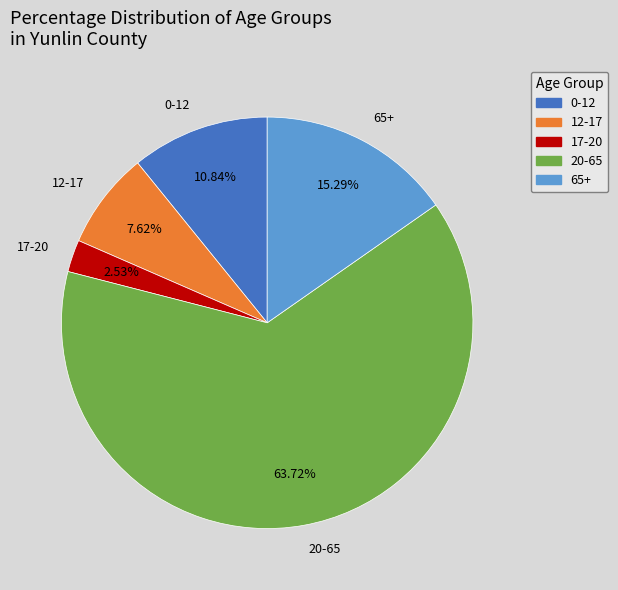

What is the largest slice in the pie chart?

20-65